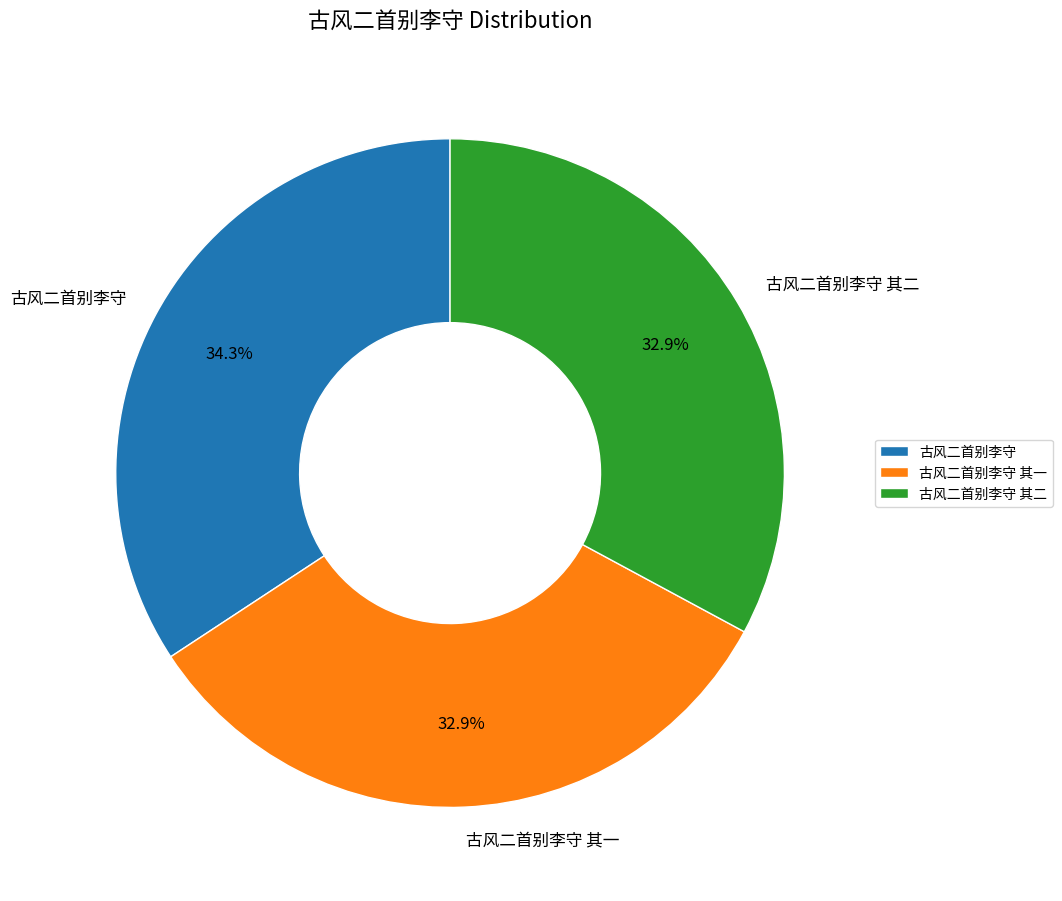

Approximately how many times larger is the value at 古风二首别李守 compared to 古风二首别李守 其二?

1.0